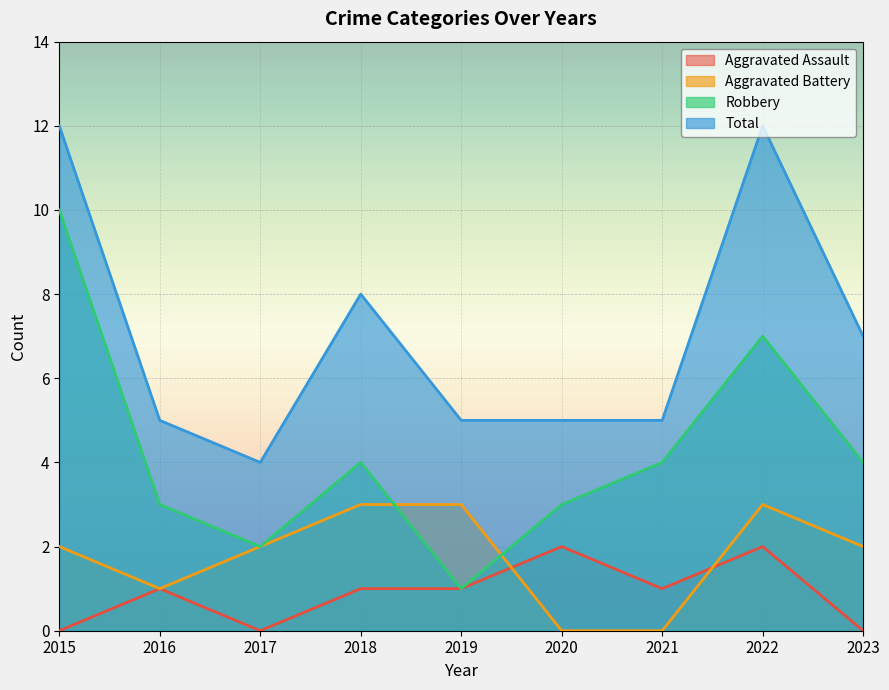

How many series are shown in this chart?

4